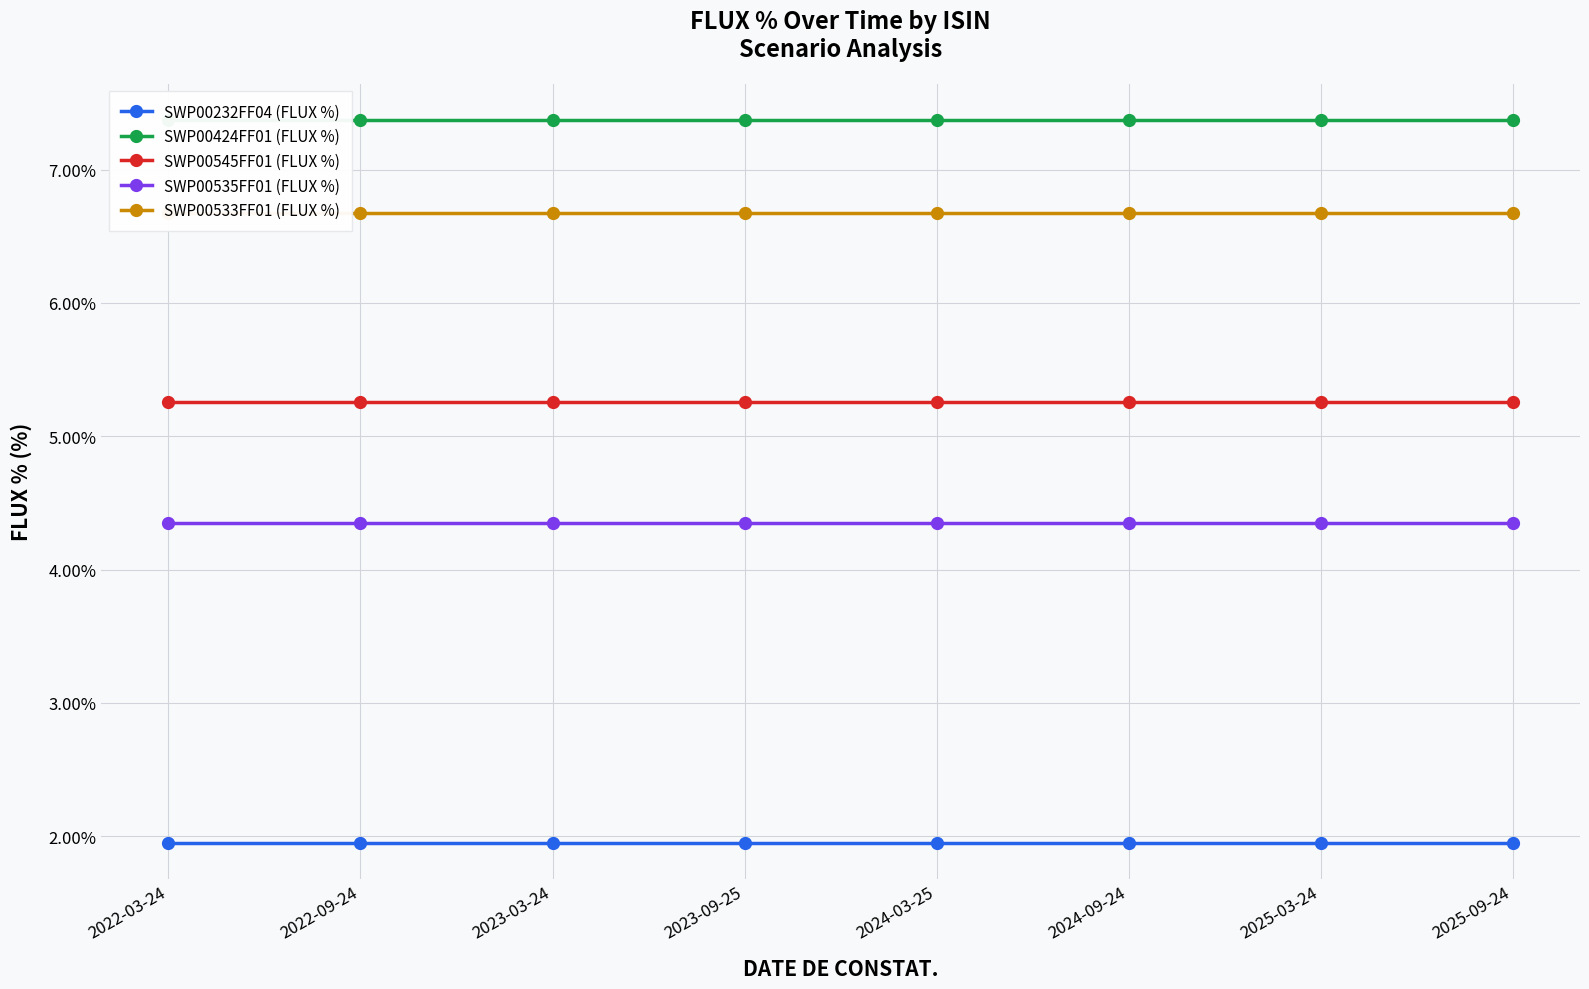

Count the SWP00545FF01 (FLUX %) values in the range 5 to 6.

8